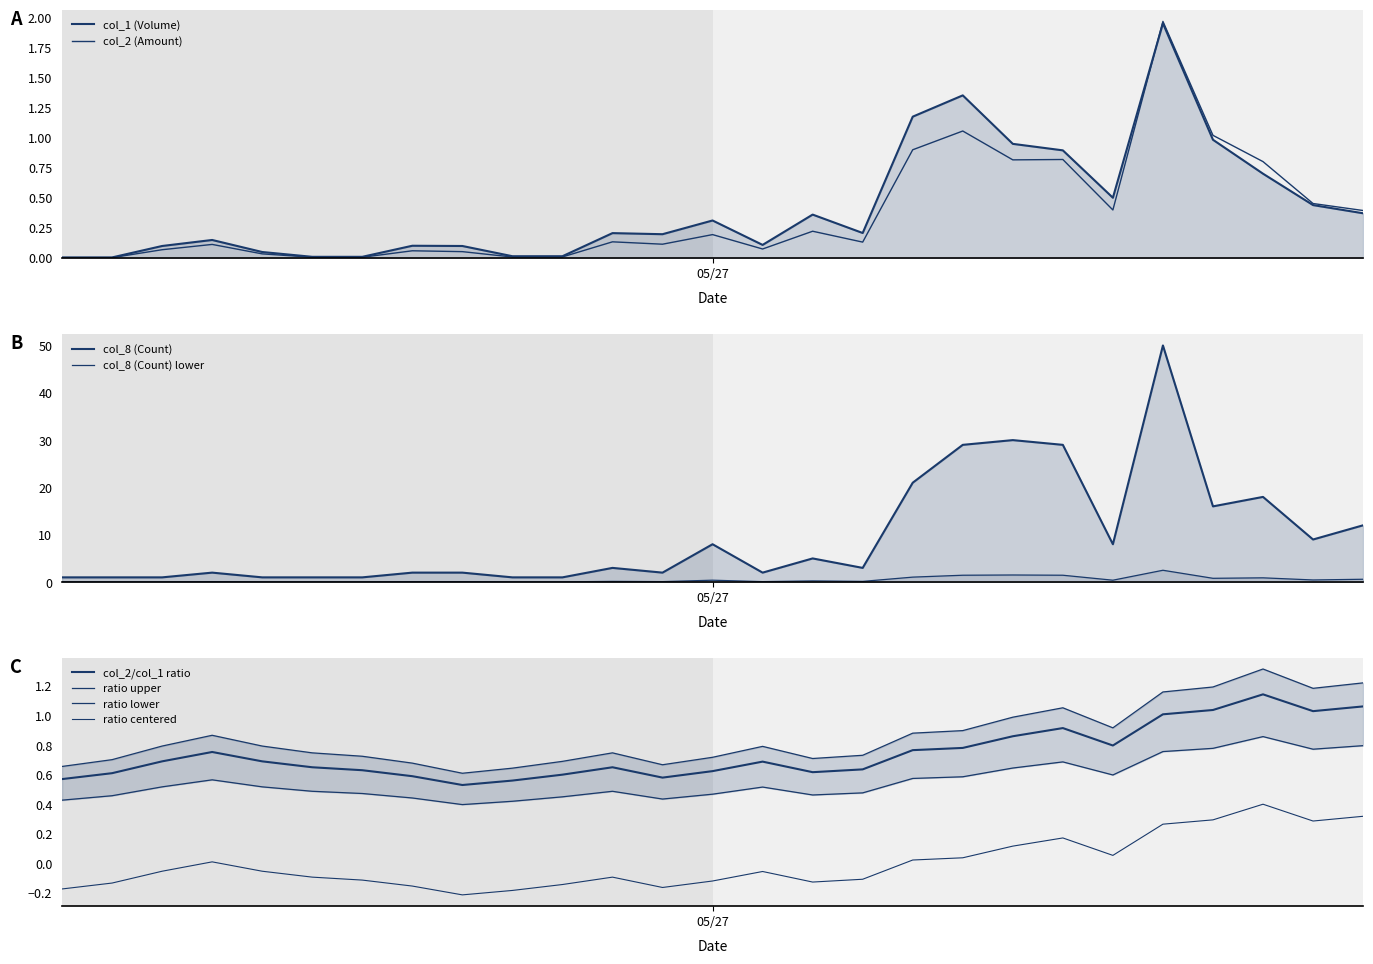

What is the sum of the col_8 (Count) values at 103/06/05 and 103/06/11?

46.0